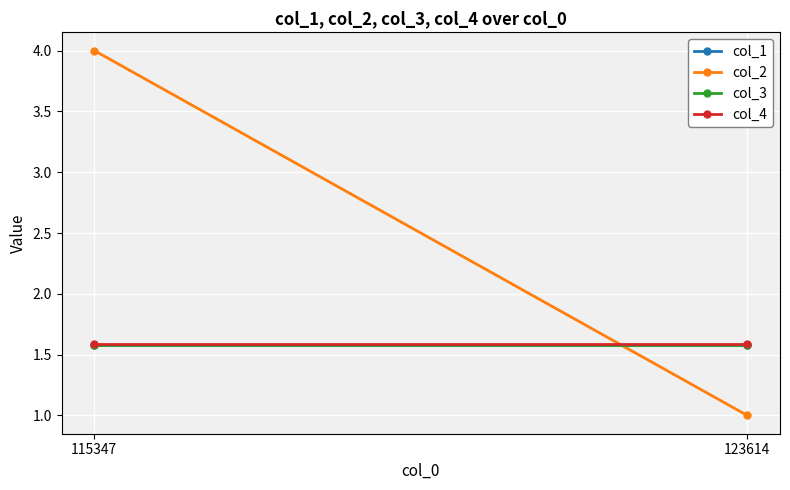

What is the maximum value for col_4?

1.6